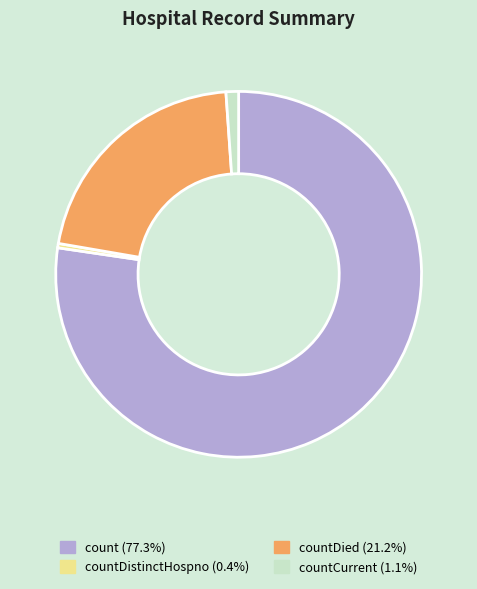

Combined, do countCurrent (1.1%) and countDistinctHospno (0.4%) account for over 50%?

No